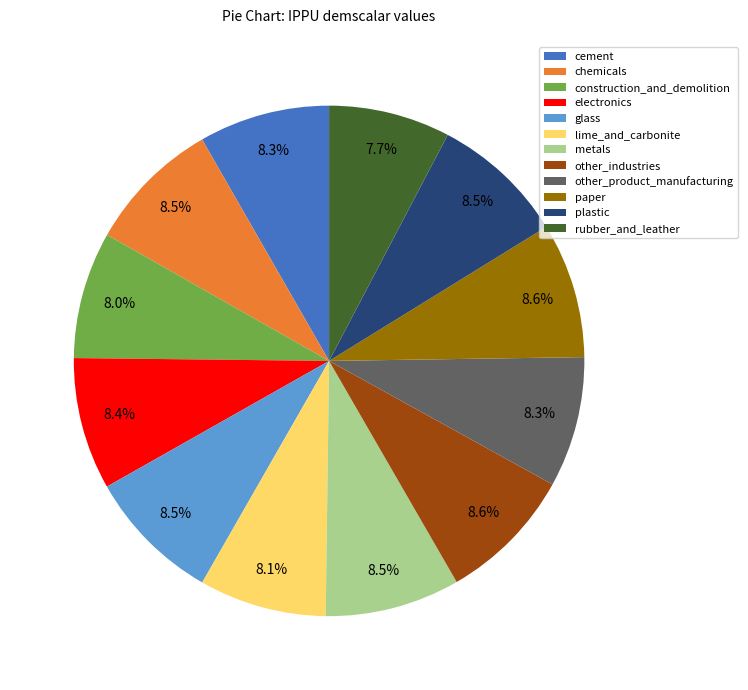

Is there any slice that represents more than half of the pie?

No